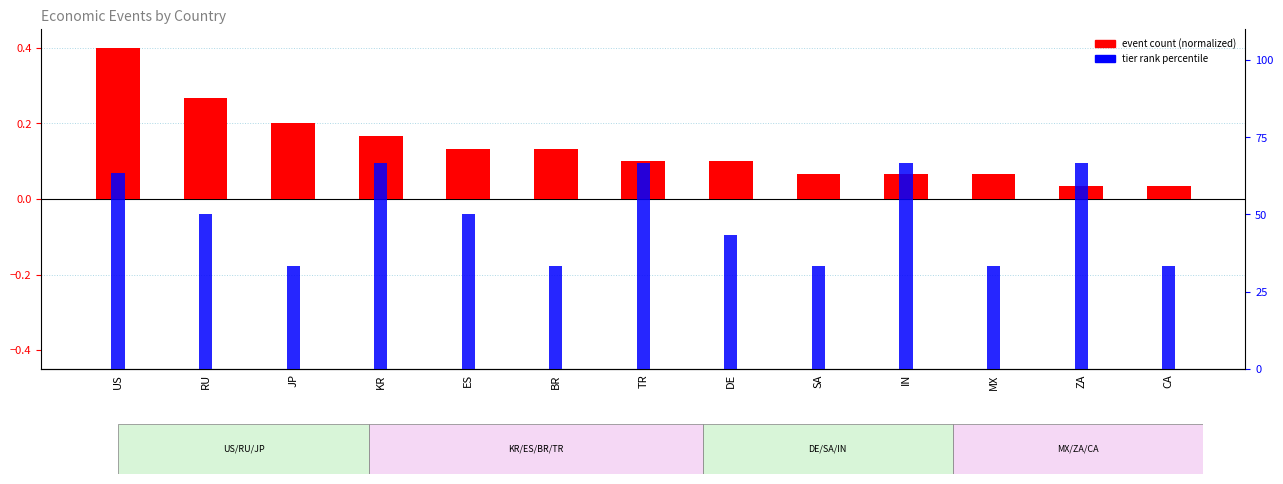

Does the chart contain stacked bars?

No